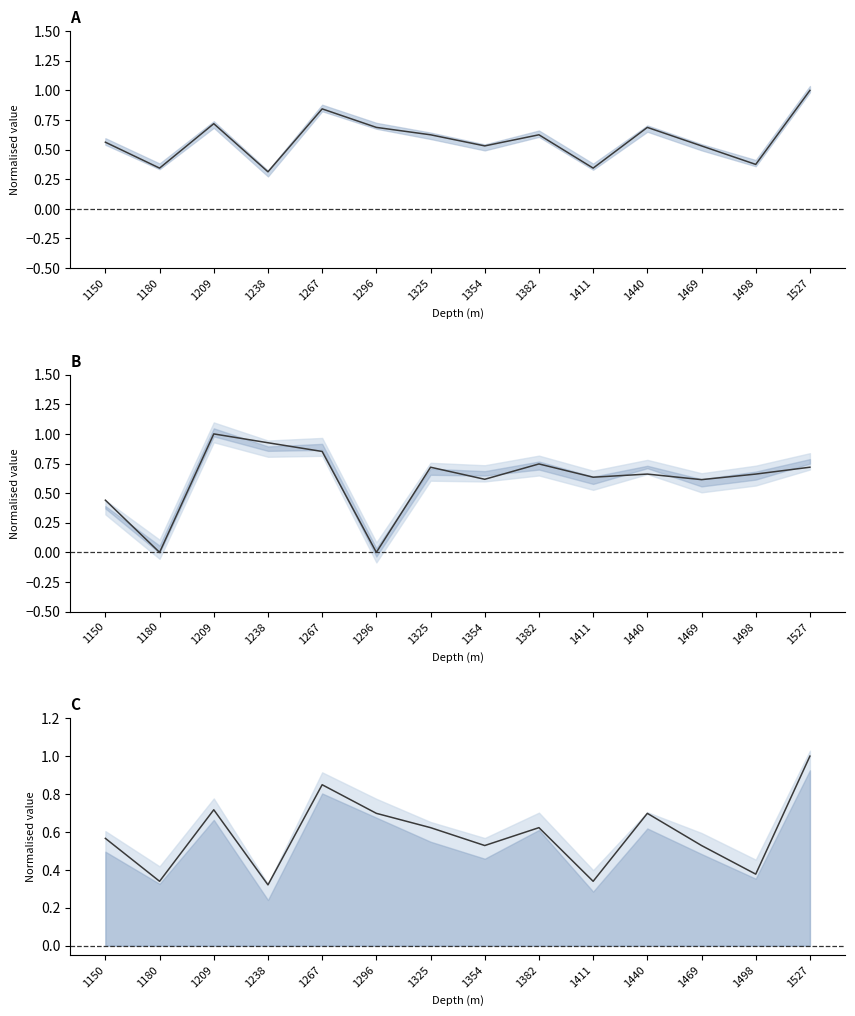

At which category does ROT_MIN (norm) reach its first local peak?

1209